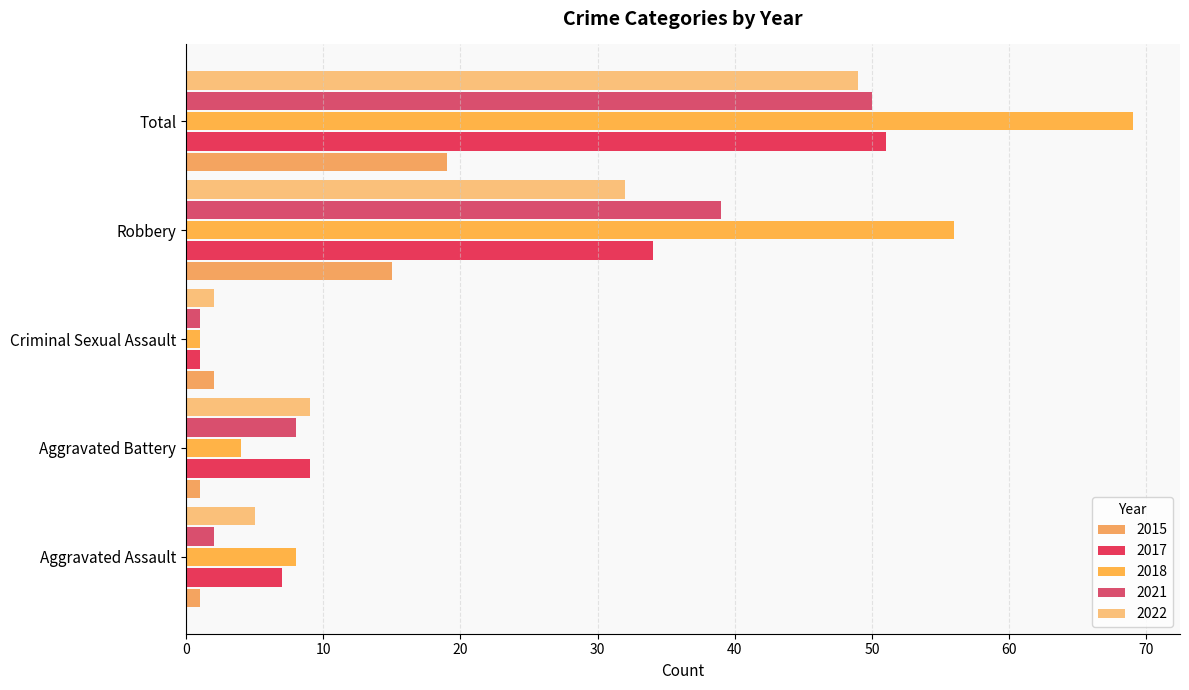

How many data points in 2017 are less than 9?

2